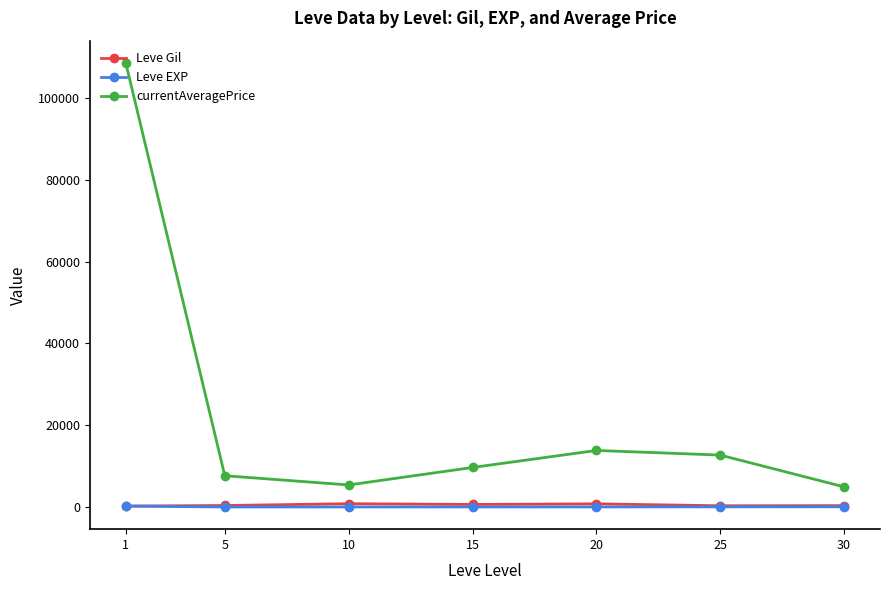

At which label is currentAveragePrice closest to 56790?

20